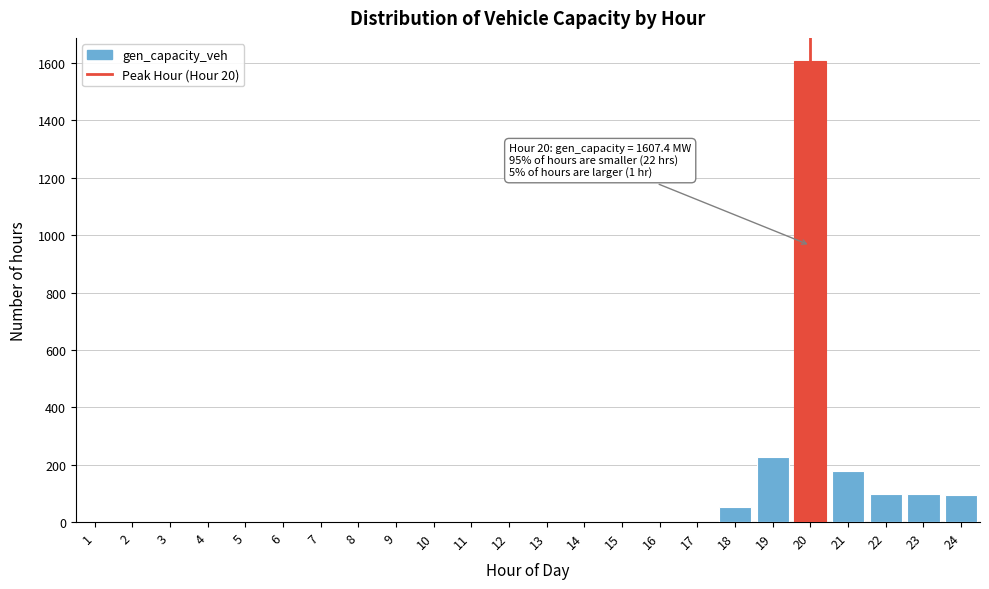

What is the maximum value shown in the chart?

1607.4